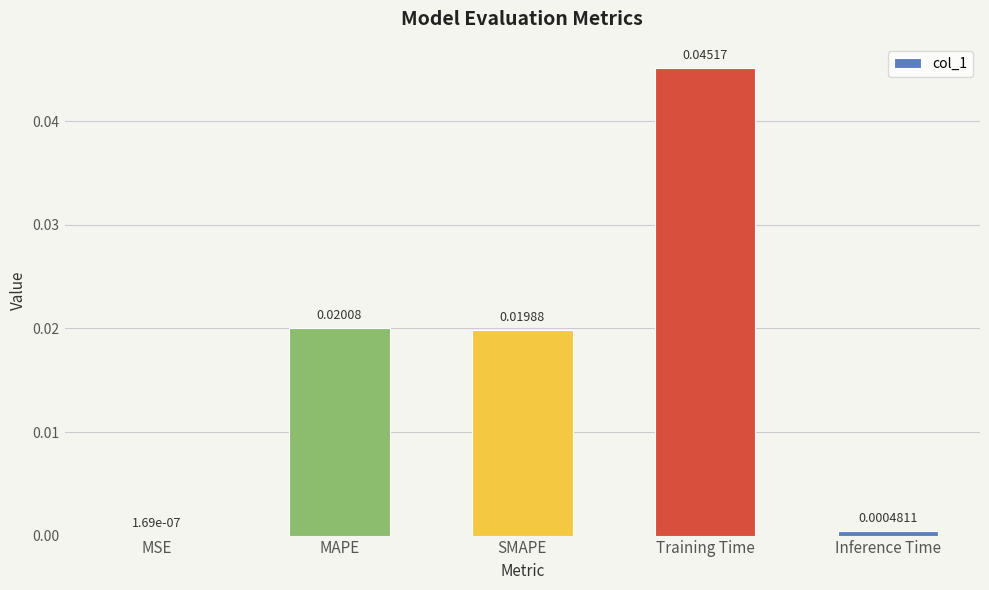

Which has a higher value, Training Time or MAPE?

Training Time